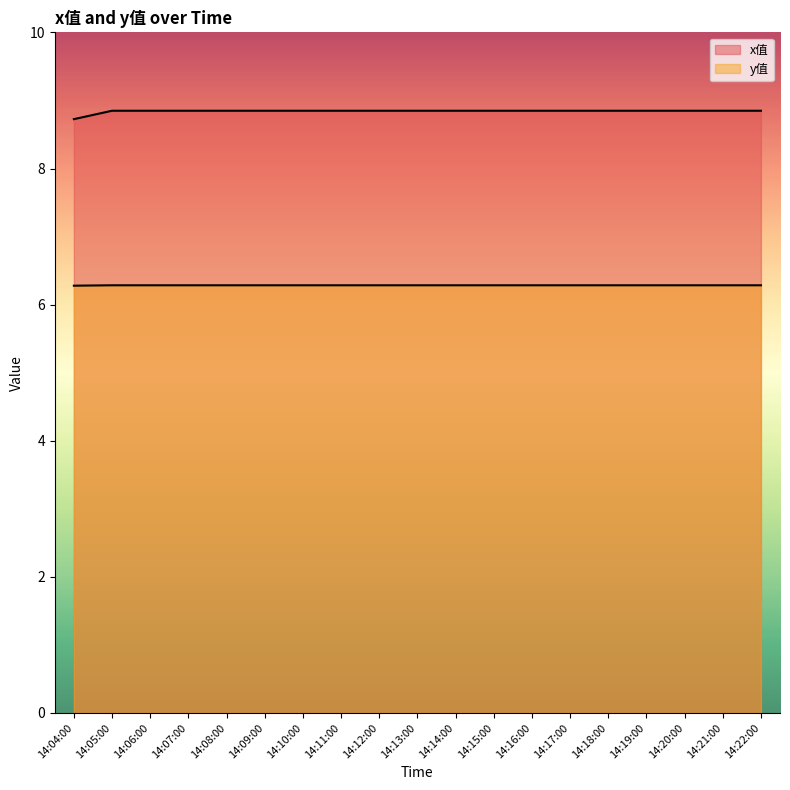

How many x值 values are between 6 and 7?

19